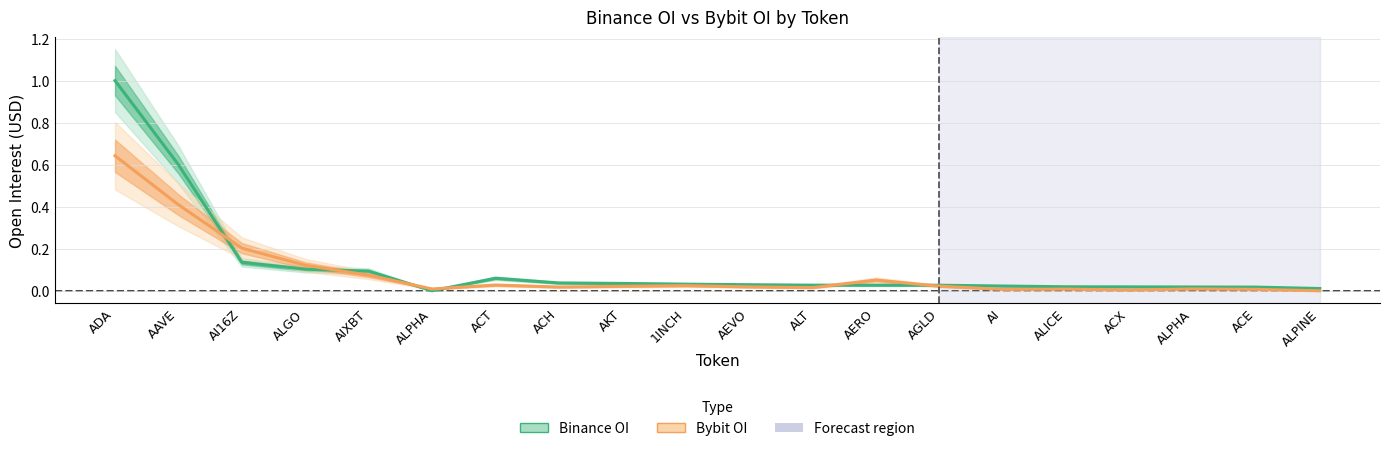

The value of Binance OI at ACX is 0.0. True or false?

False